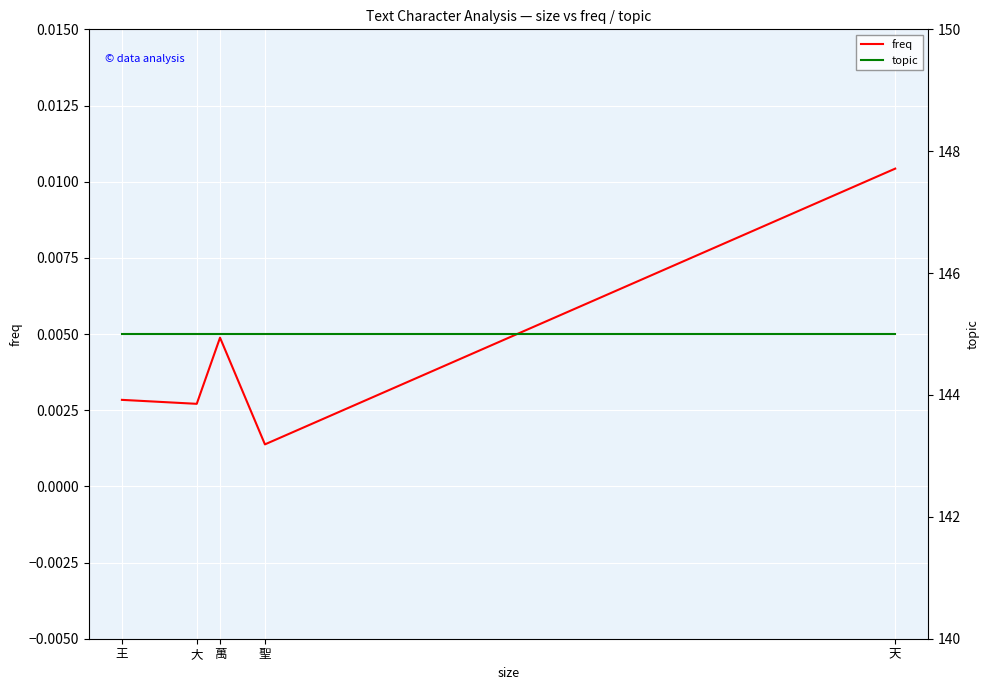

True or false: freq and topic cross at least once.

False